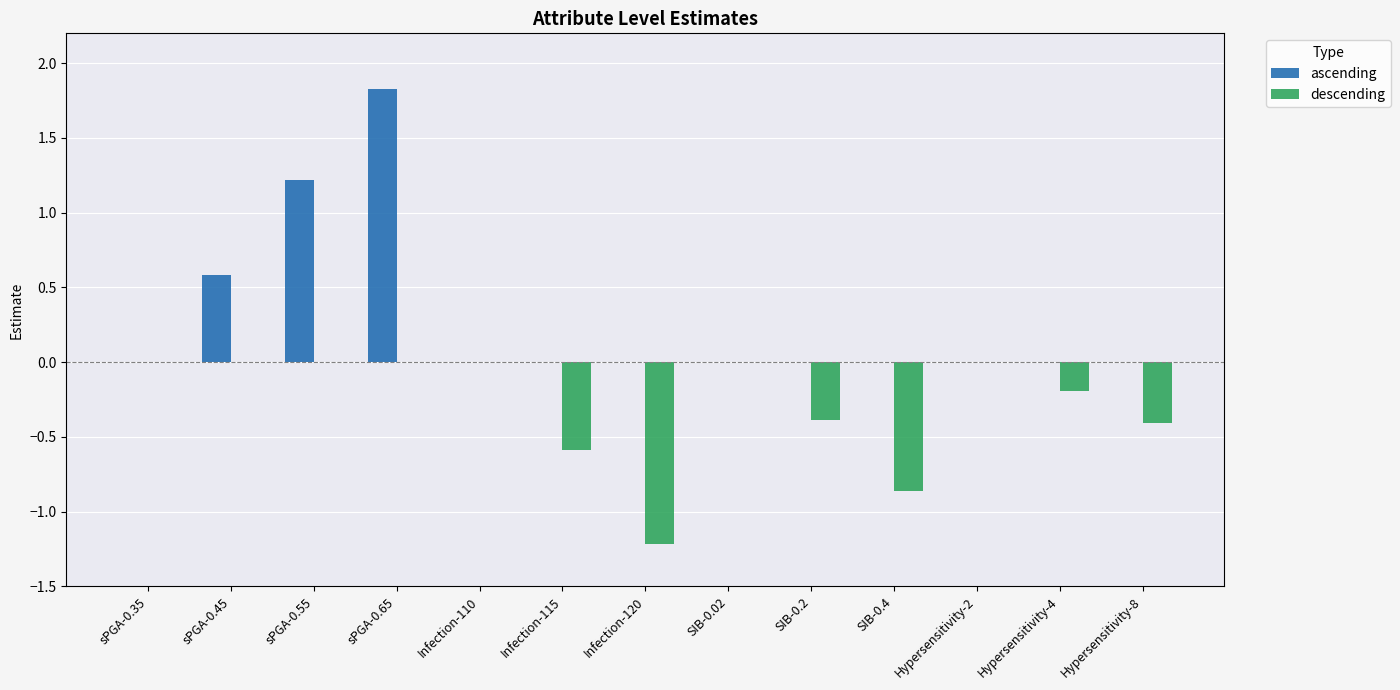

Which label corresponds to the largest value in the chart?

sPGA-0.65